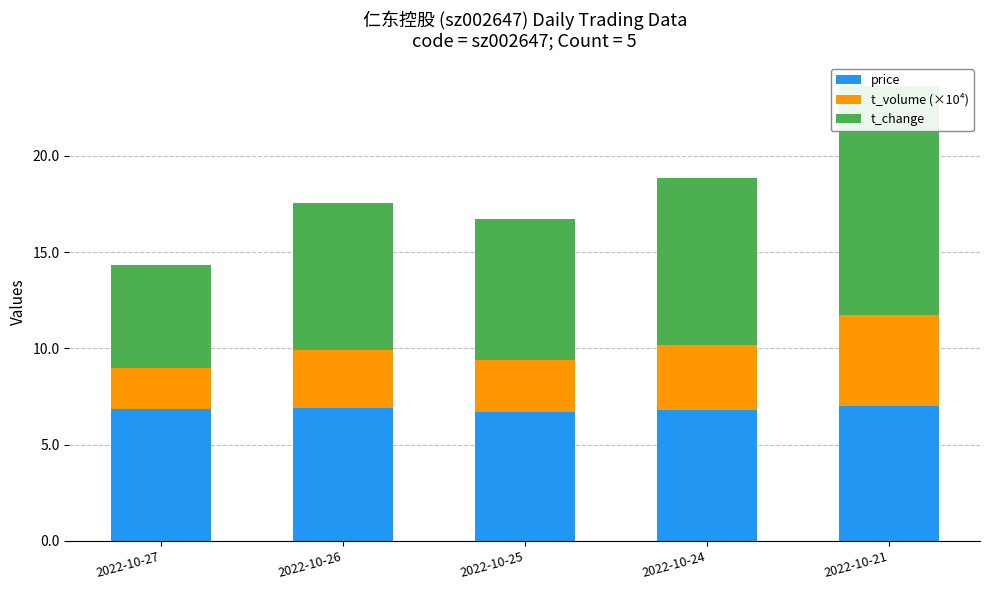

The value of t_change at 2022-10-27 is 5.3. True or false?

True